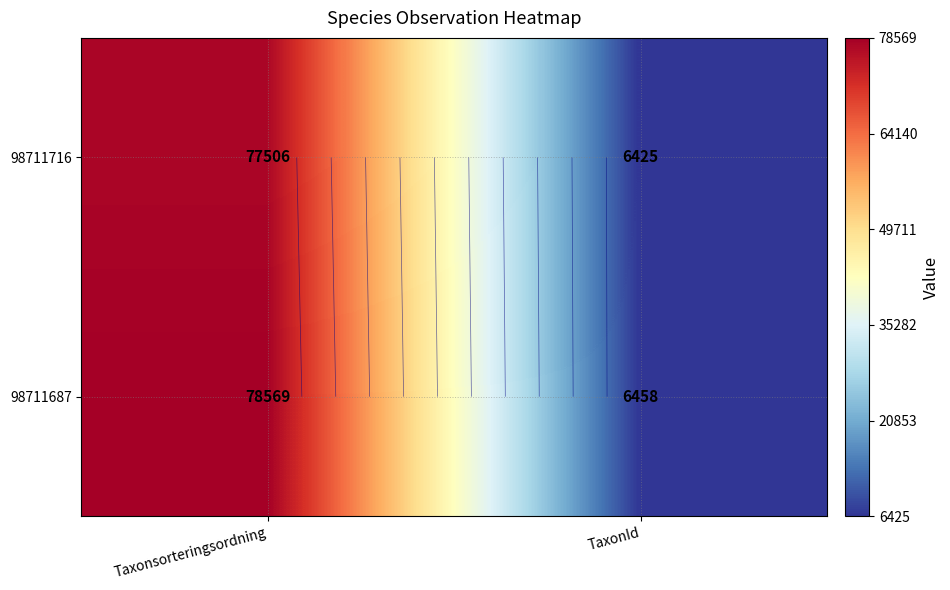

What is the difference between the 98711687 values at Taxonsorteringsordning and TaxonId?

72111